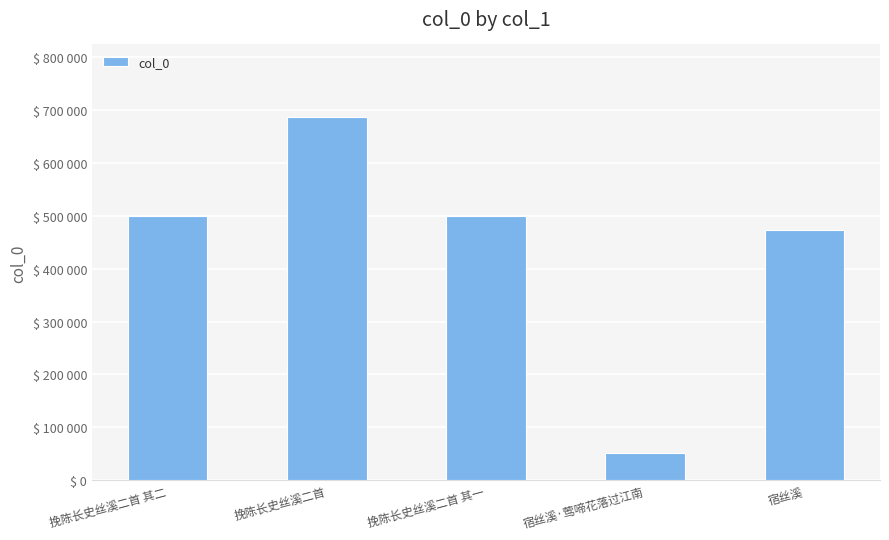

List the labels in order of value, smallest first.

宿丝溪·莺啼花落过江南, 宿丝溪, 挽陈长史丝溪二首 其一, 挽陈长史丝溪二首 其二, 挽陈长史丝溪二首